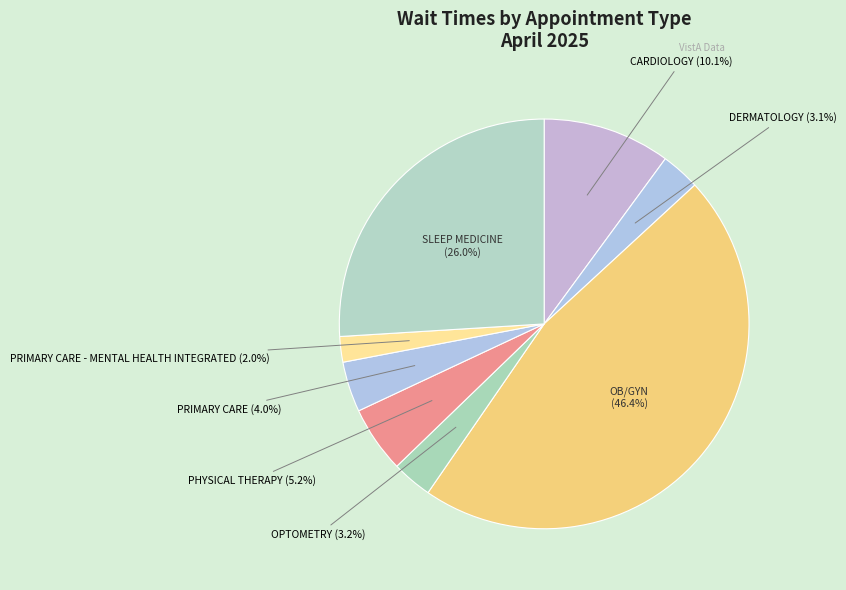

How many segments does this pie chart have?

8